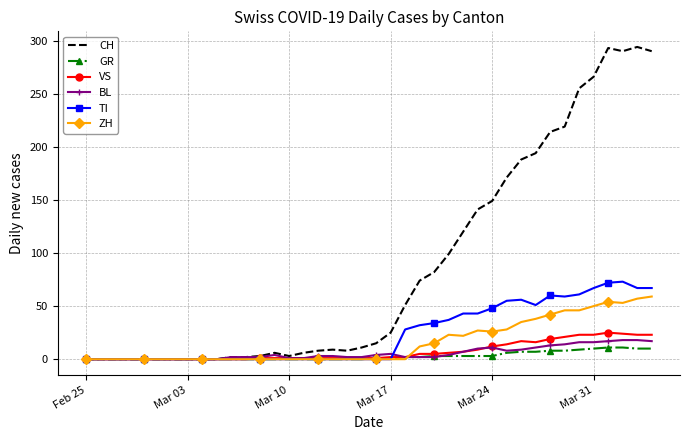

Which series has the widest spread of values?

CH